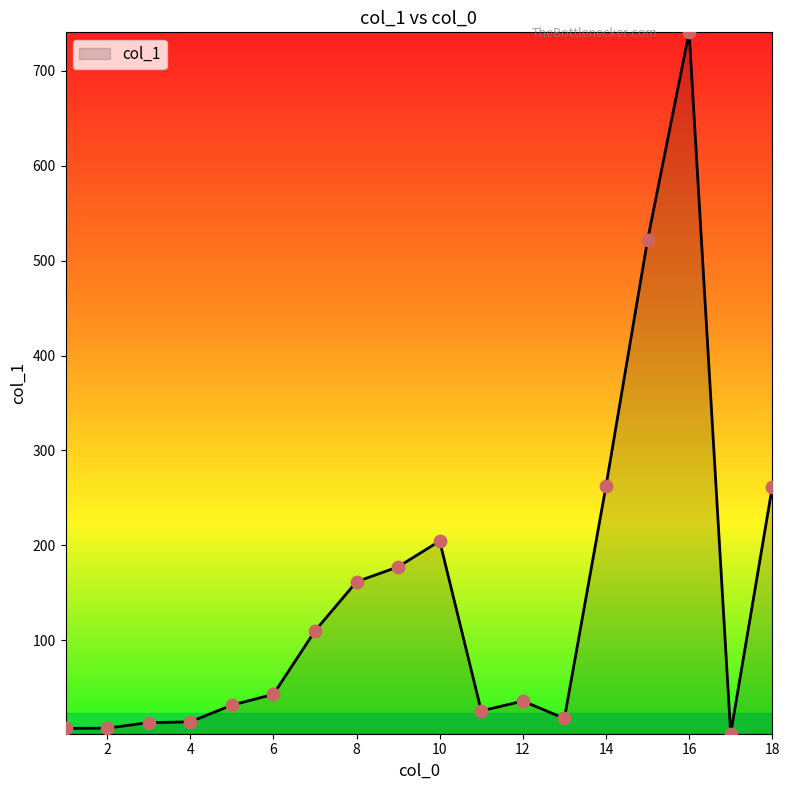

What is the difference between the maximum and minimum values?

738.9